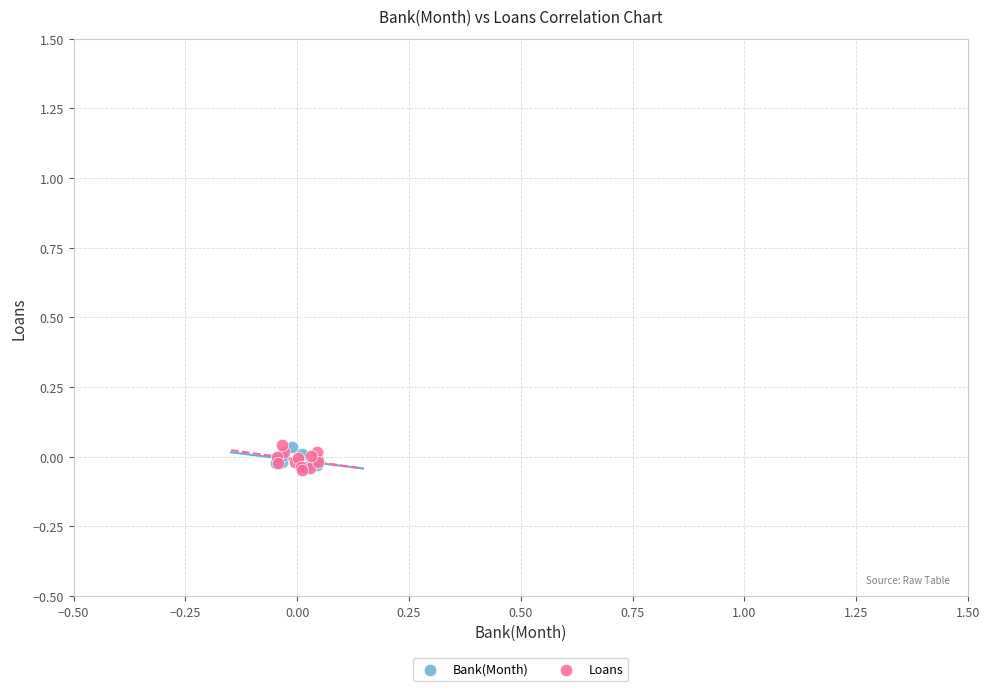

What are all the series names shown in the legend?

Bank(Month), Loans